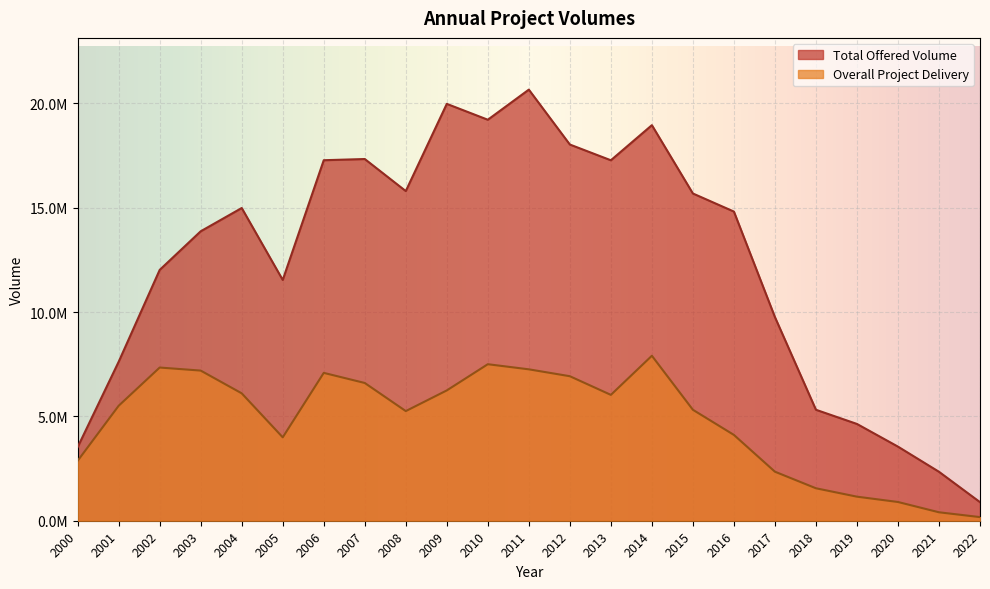

What are all the series names shown in the legend?

Total Offered Volume, Overall Project Delivery